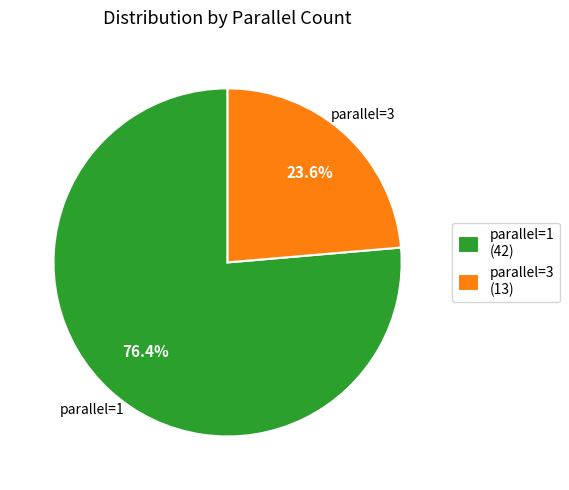

Which category has the biggest portion of the pie?

parallel=1